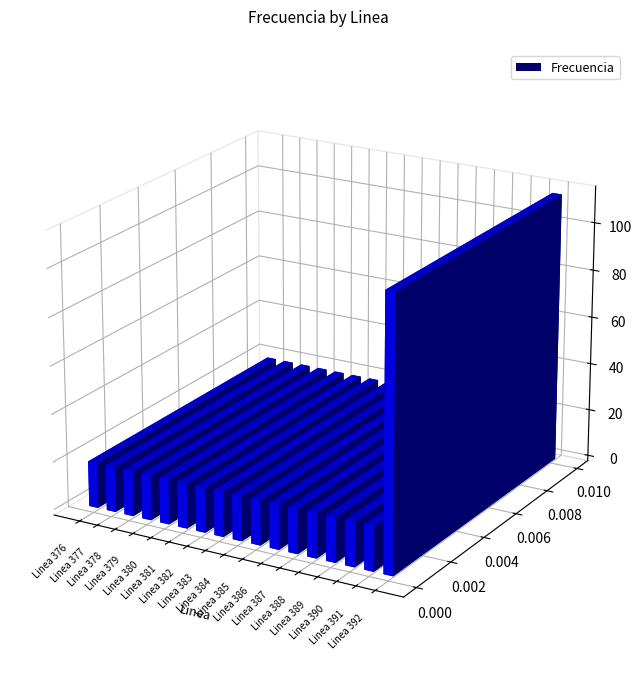

What is the value of the 17th bar from the left?

113.0